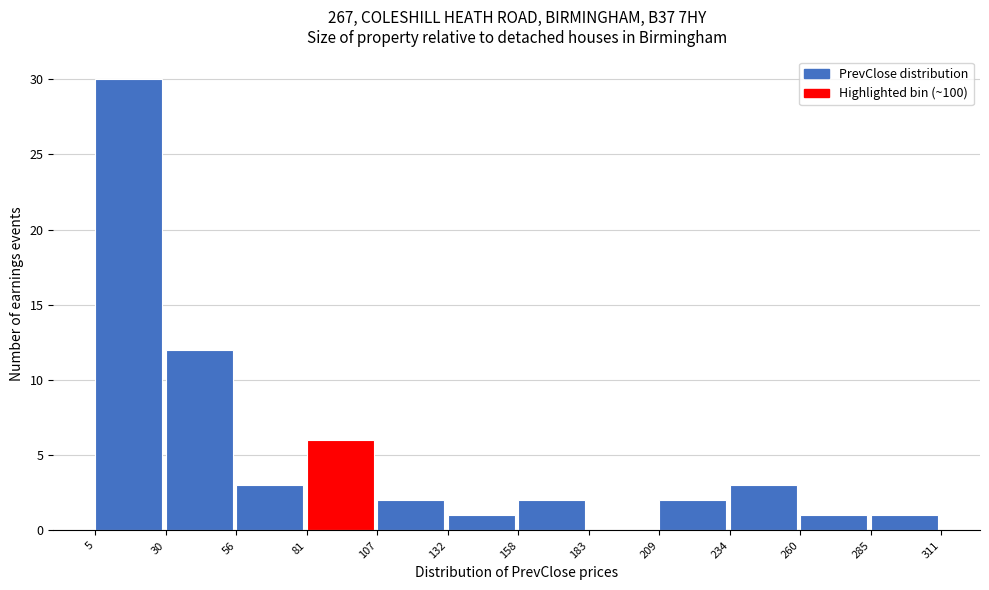

What is the height of the bar covering 107 to 132 on the x-axis? The values are not printed on the chart, so give them approximately, as read against the axis.

2